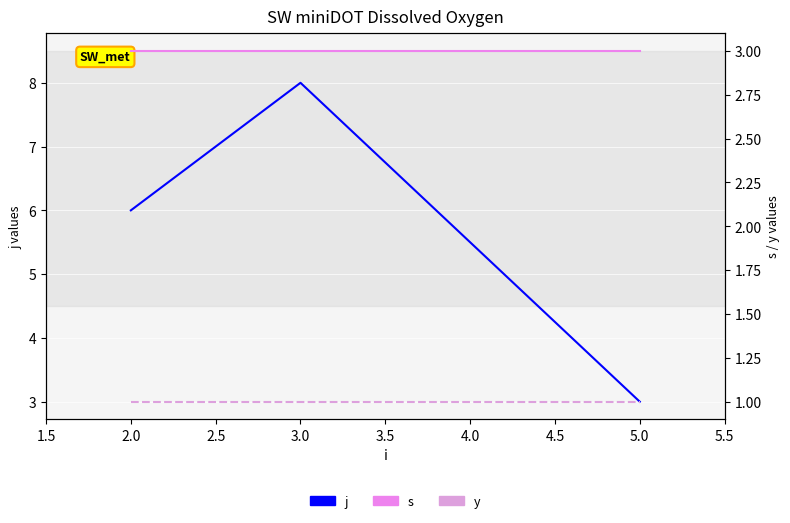

Reading right to left, extract all data points from this chart.

j: 3	8	6
s: 3	3	3
y: 1	1	1